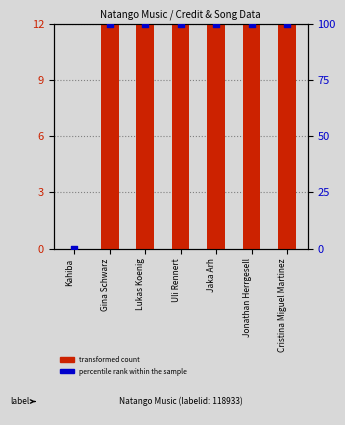

Which series has the largest total across all categories?

percentile rank within the sample